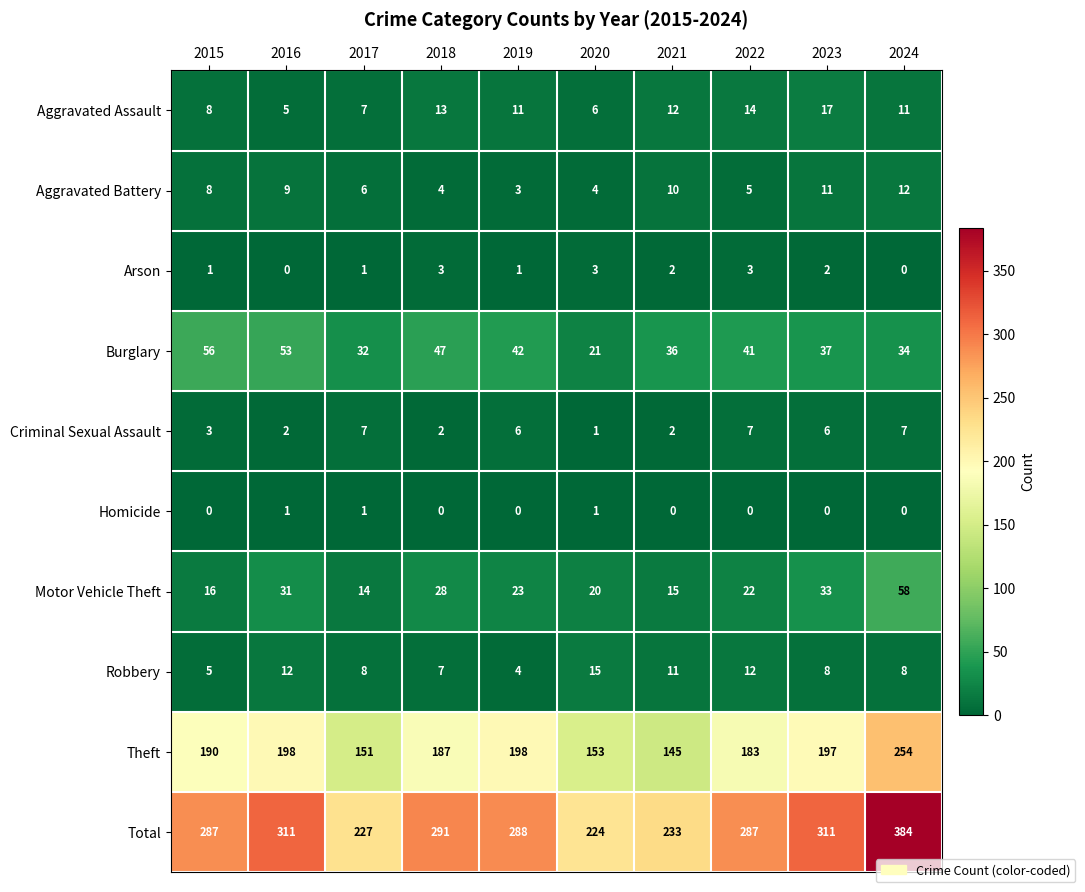

What value does the Total series have at 2023, to the nearest 10?

310